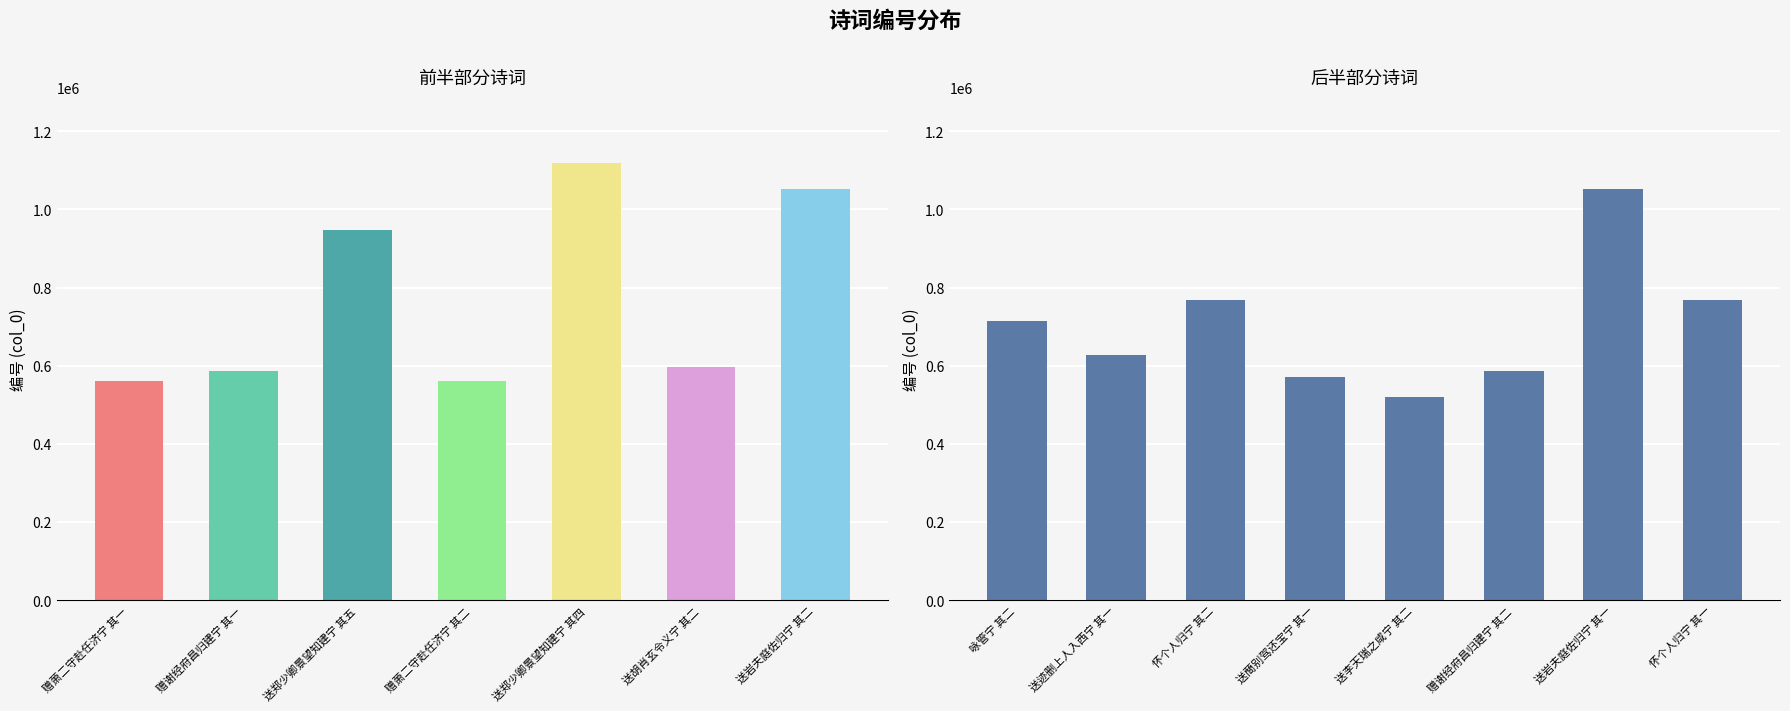

How many data points are above 628393?

7